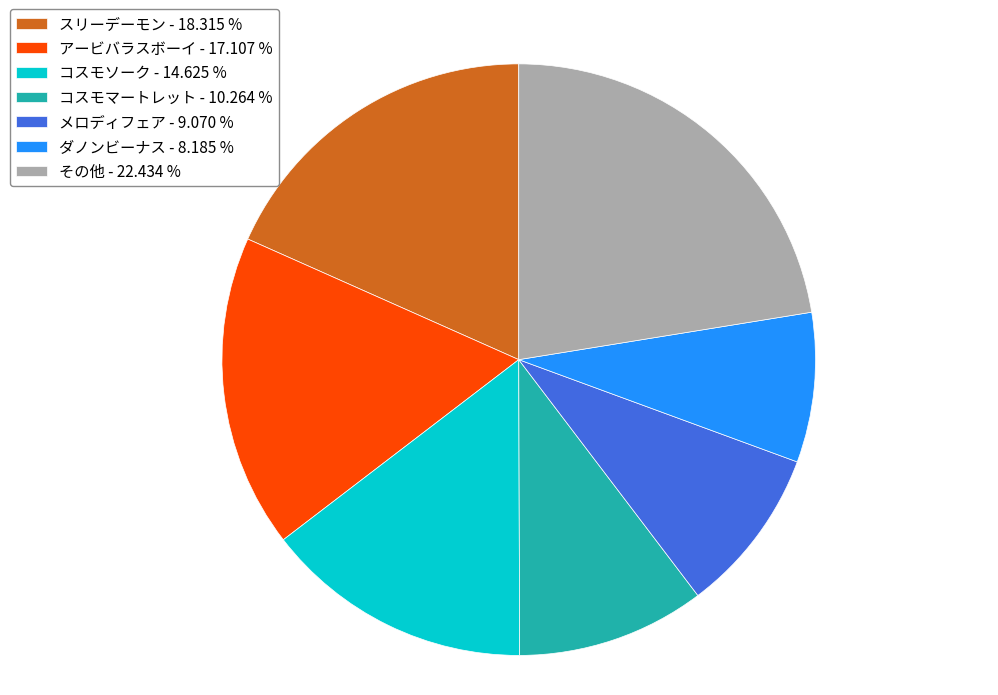

How many segments does this pie chart have?

7